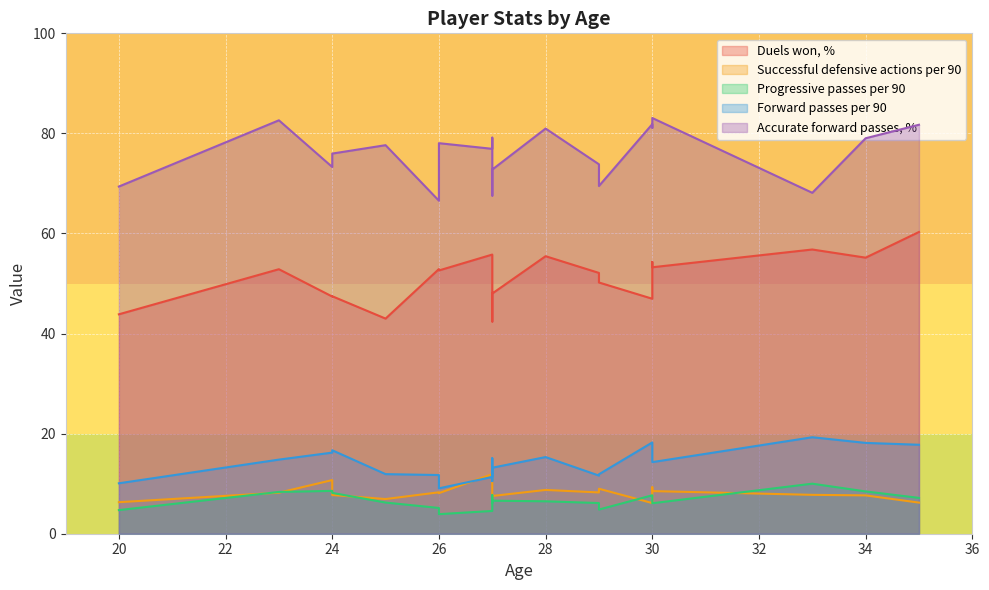

Which series has the largest range (max minus min)?

Duels won, %